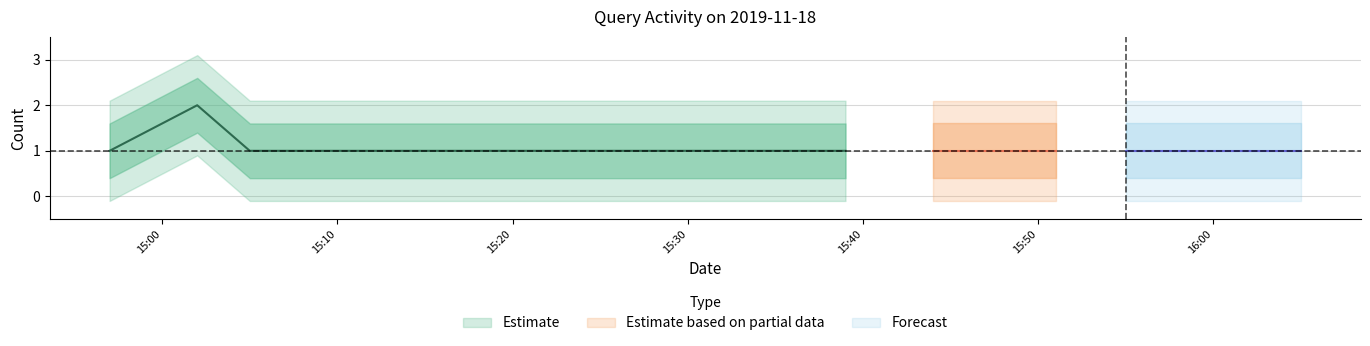

Reading left to right, list all the values displayed in this chart.

2019-11-18 14:57:00=1	2019-11-18 15:02:00=2	2019-11-18 15:05:00=1	2019-11-18 15:07:00=1	2019-11-18 15:16:00=1	2019-11-18 15:19:00=1	2019-11-18 15:23:00=1	2019-11-18 15:30:00=1	2019-11-18 15:33:00=1	2019-11-18 15:39:00=1	2019-11-18 15:44:00=1	2019-11-18 15:51:00=1	2019-11-18 15:55:00=1	2019-11-18 16:05:00=1